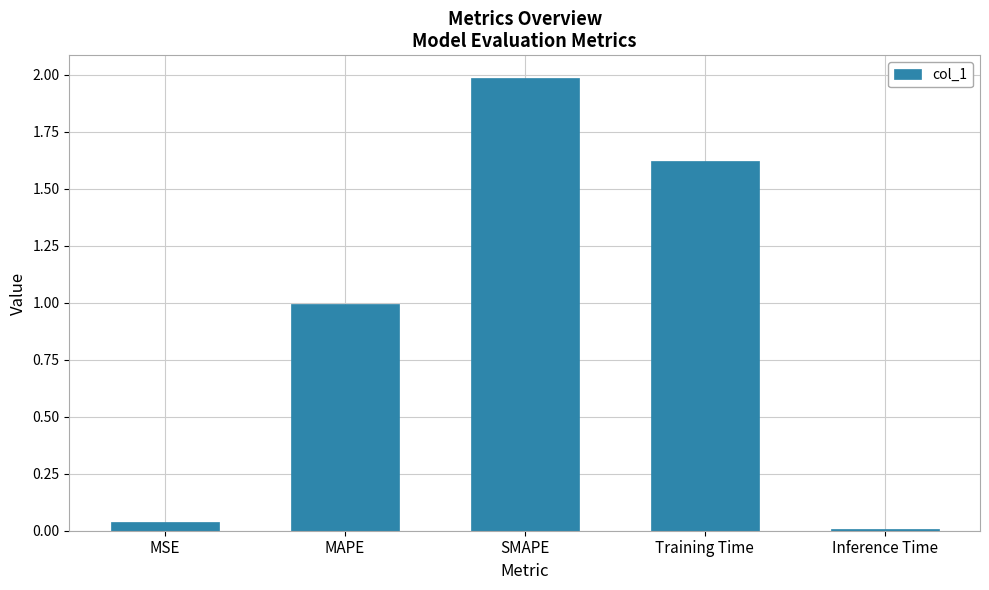

At which label is the value closest to 0?

Inference Time